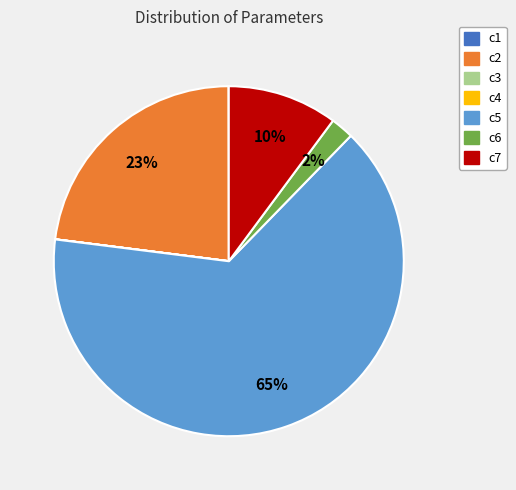

What is the largest slice in the pie chart?

c5